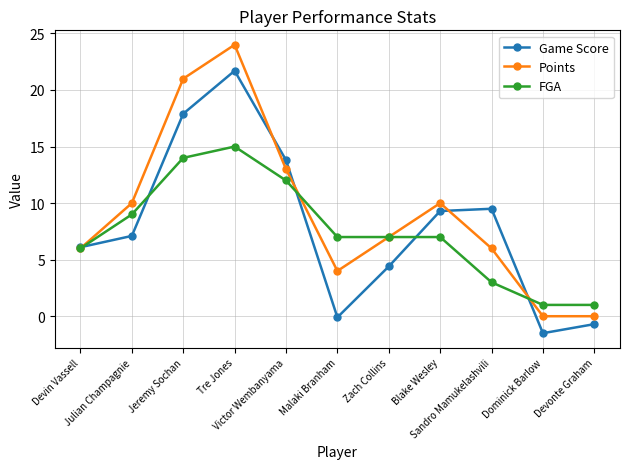

Between Tre Jones and Malaki Branham, which series saw the biggest shift?

Game Score